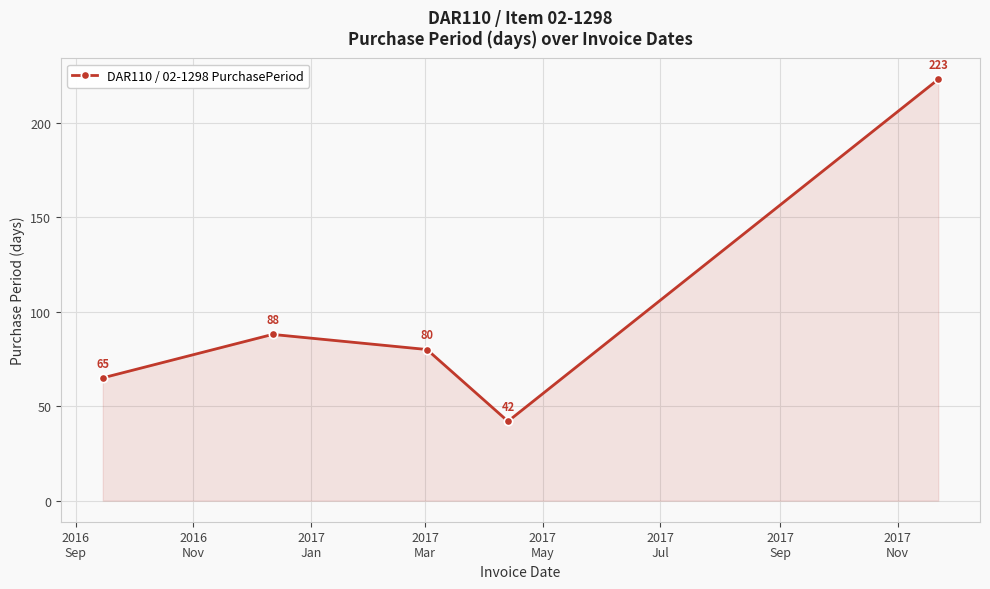

What is the smallest value displayed?

42